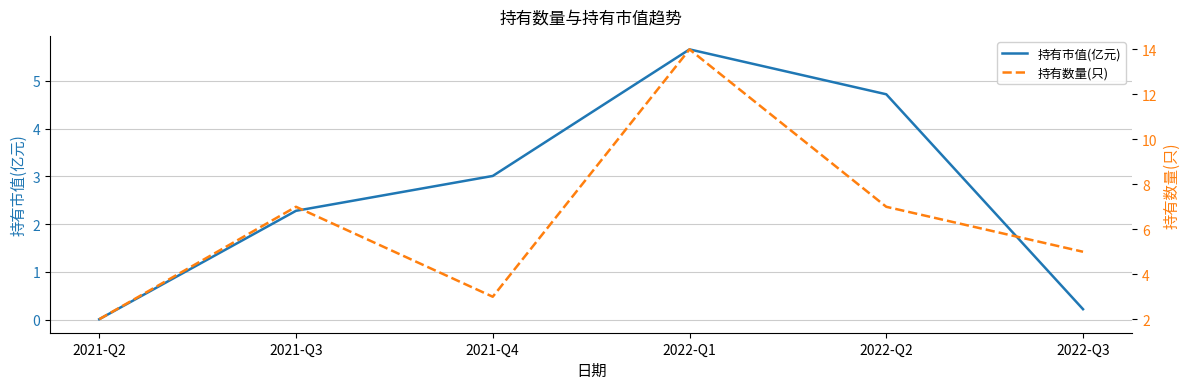

True or false: 持有数量(只) has more than 1 points higher than both neighbors.

True